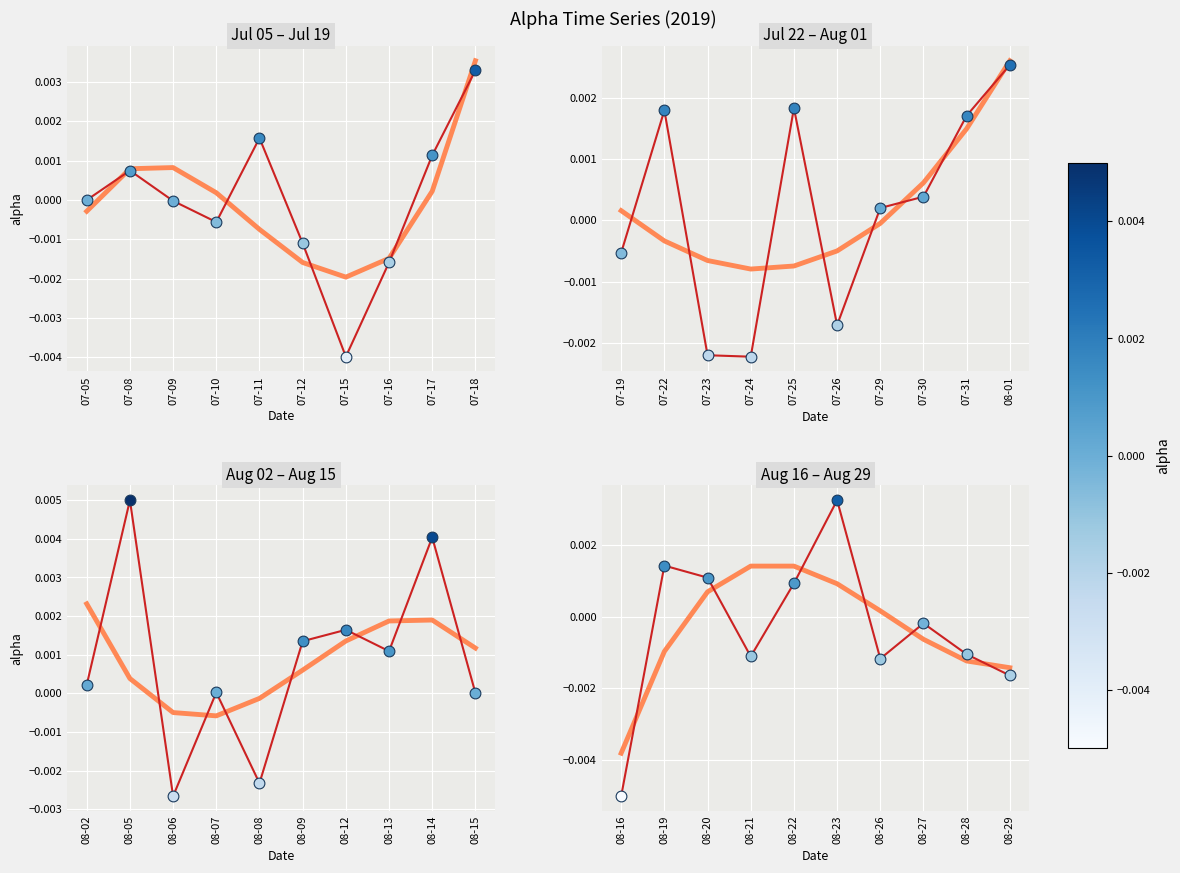

Which series contains the lowest Y value?

alpha